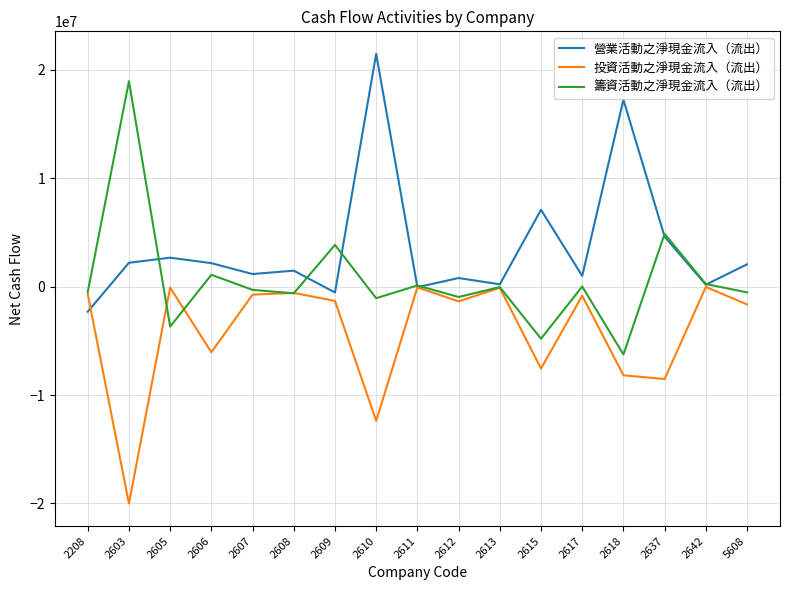

True or false: 營業活動之淨現金流入（流出） has more than 0 interior local peaks.

True